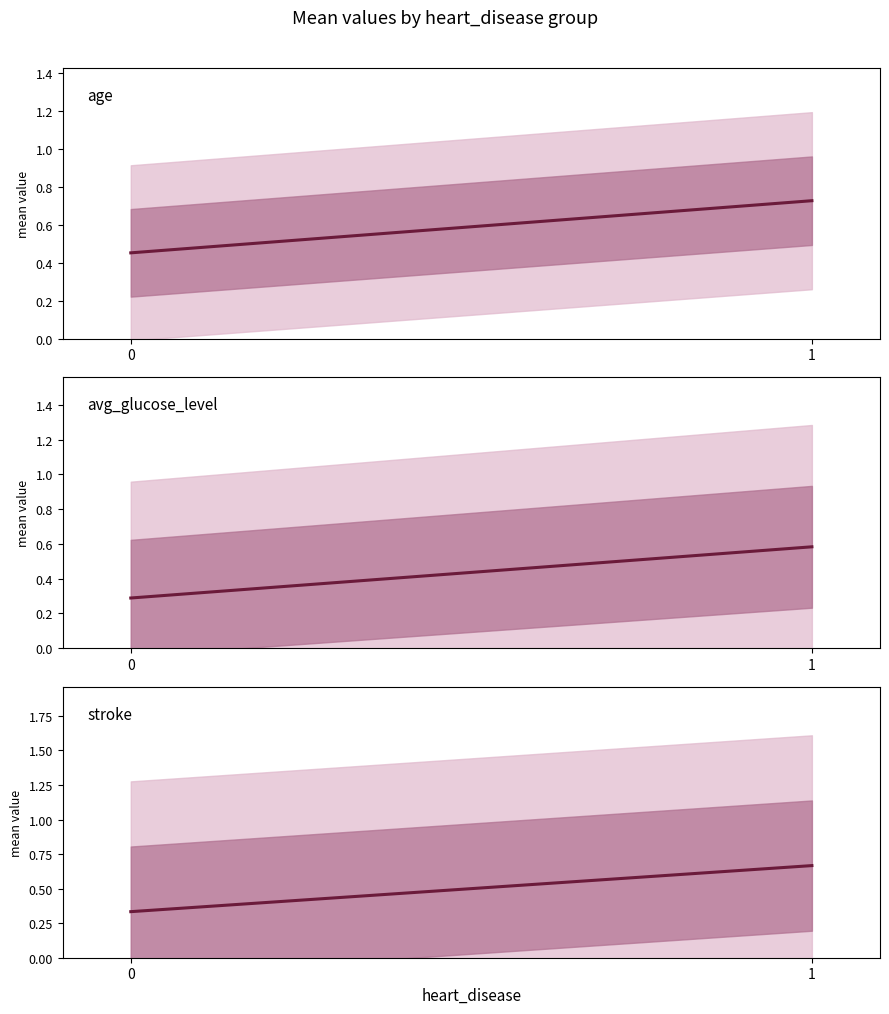

Rank the series by their average value, from highest to lowest.

age, stroke, avg_glucose_level